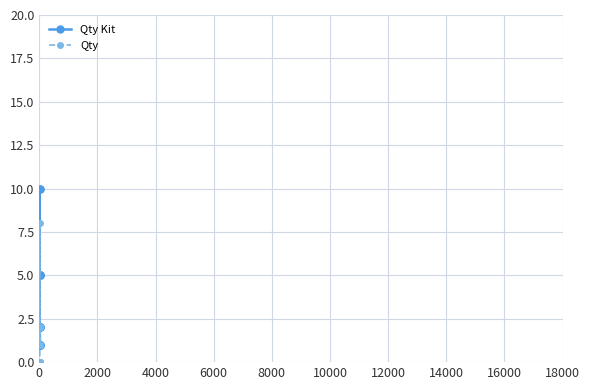

List the series in order of their overall mean, highest first.

Qty Kit, Qty